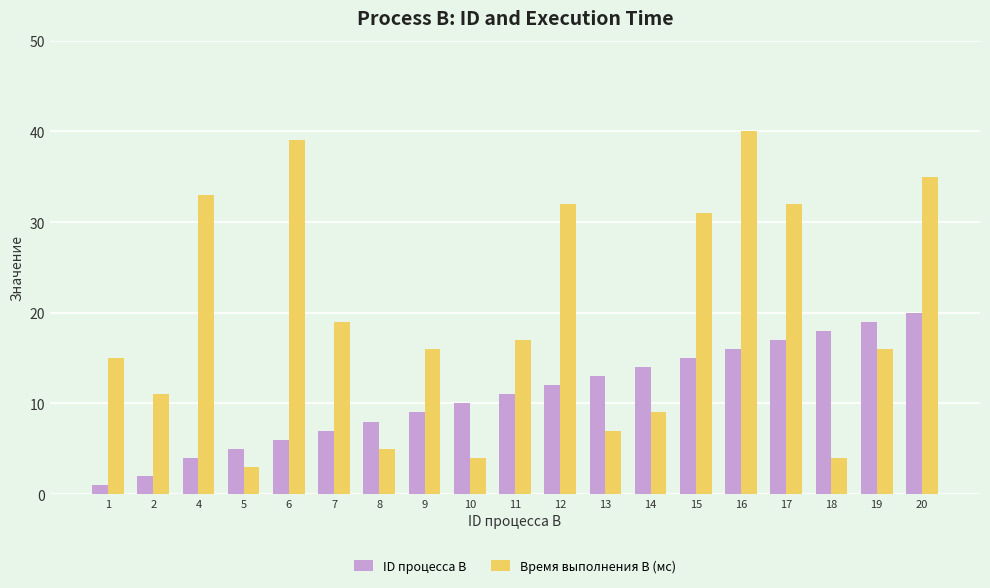

Reading right to left, list all the values displayed in this chart.

ID процесса B: 20	19	18	17	16	15	14	13	12	11	10	9	8	7	6	5	4	2	1
Время выполнения B (мс): 35	16	4	32	40	31	9	7	32	17	4	16	5	19	39	3	33	11	15